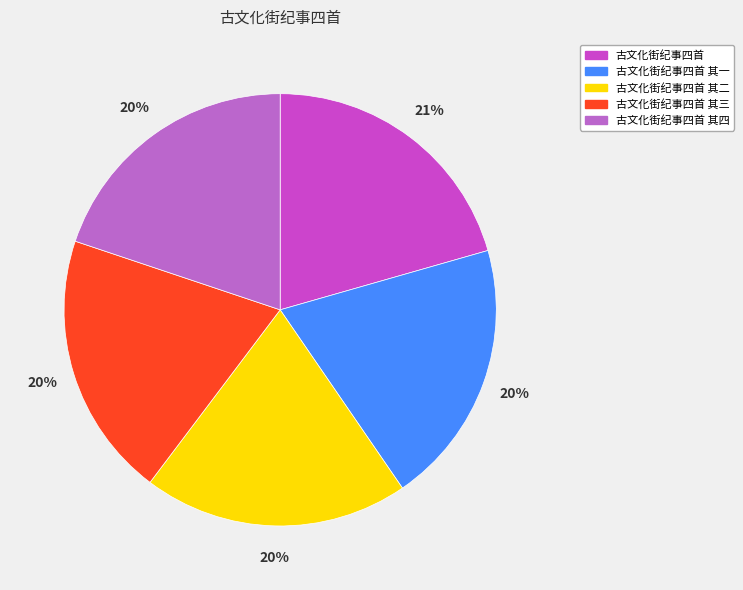

How many segments does this pie chart have?

5